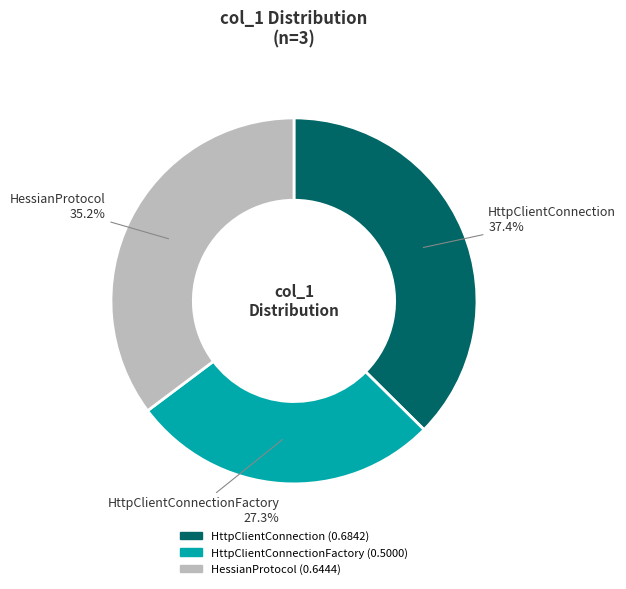

Is the sum of HessianProtocol and HttpClientConnectionFactory greater than half?

Yes